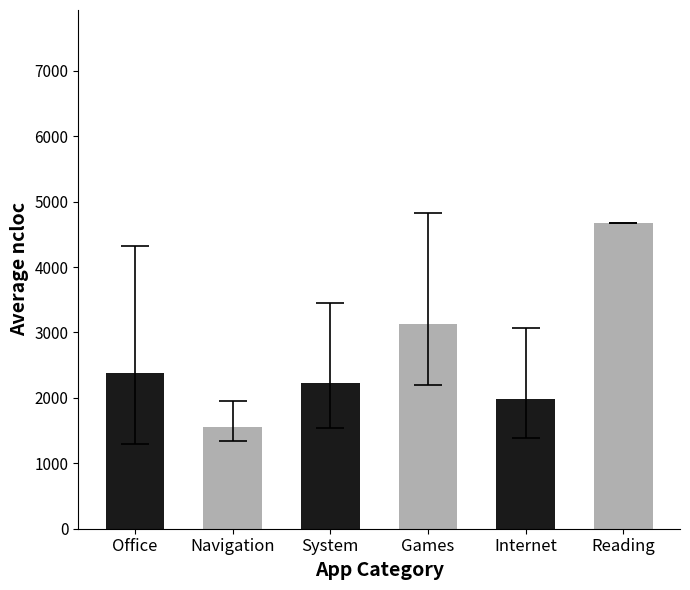

What is the label of the 3rd bar from the left?

System